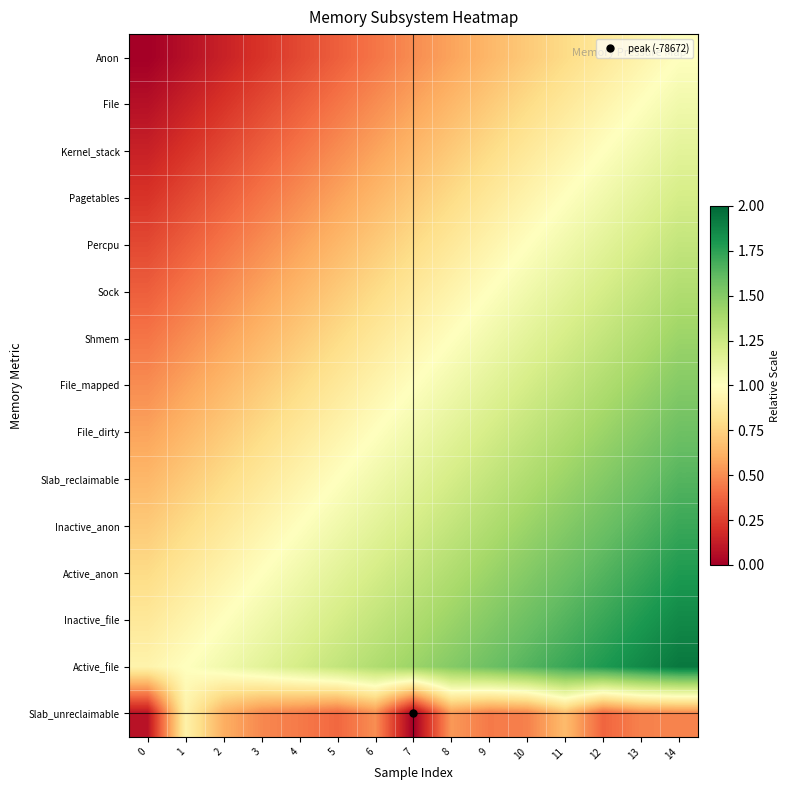

Reading left to right, transcribe all the data shown in this chart.

Anon: 0=0.0	1=0.1	2=0.1	3=0.2	4=0.3	5=0.4	6=0.4	7=0.5	8=0.6	9=0.6	10=0.7	11=0.8	12=0.9	13=0.9	14=1.0
File: 0=0.1	1=0.1	2=0.2	3=0.3	4=0.4	5=0.4	6=0.5	7=0.6	8=0.6	9=0.7	10=0.8	11=0.9	12=0.9	13=1.0	14=1.1
Kernel_stack: 0=0.1	1=0.2	2=0.3	3=0.4	4=0.4	5=0.5	6=0.6	7=0.6	8=0.7	9=0.8	10=0.9	11=0.9	12=1.0	13=1.1	14=1.1
Pagetables: 0=0.2	1=0.3	2=0.4	3=0.4	4=0.5	5=0.6	6=0.6	7=0.7	8=0.8	9=0.9	10=0.9	11=1.0	12=1.1	13=1.1	14=1.2
Percpu: 0=0.3	1=0.4	2=0.4	3=0.5	4=0.6	5=0.6	6=0.7	7=0.8	8=0.9	9=0.9	10=1.0	11=1.1	12=1.1	13=1.2	14=1.3
Sock: 0=0.4	1=0.4	2=0.5	3=0.6	4=0.6	5=0.7	6=0.8	7=0.9	8=0.9	9=1.0	10=1.1	11=1.1	12=1.2	13=1.3	14=1.4
Shmem: 0=0.4	1=0.5	2=0.6	3=0.6	4=0.7	5=0.8	6=0.9	7=0.9	8=1.0	9=1.1	10=1.1	11=1.2	12=1.3	13=1.4	14=1.4
File_mapped: 0=0.5	1=0.6	2=0.6	3=0.7	4=0.8	5=0.9	6=0.9	7=1.0	8=1.1	9=1.1	10=1.2	11=1.3	12=1.4	13=1.4	14=1.5
File_dirty: 0=0.6	1=0.6	2=0.7	3=0.8	4=0.9	5=0.9	6=1.0	7=1.1	8=1.1	9=1.2	10=1.3	11=1.4	12=1.4	13=1.5	14=1.6
Slab_reclaimable: 0=0.6	1=0.7	2=0.8	3=0.9	4=0.9	5=1.0	6=1.1	7=1.1	8=1.2	9=1.3	10=1.4	11=1.4	12=1.5	13=1.6	14=1.6
Inactive_anon: 0=0.7	1=0.8	2=0.9	3=0.9	4=1.0	5=1.1	6=1.1	7=1.2	8=1.3	9=1.4	10=1.4	11=1.5	12=1.6	13=1.6	14=1.7
Active_anon: 0=0.8	1=0.9	2=0.9	3=1.0	4=1.1	5=1.1	6=1.2	7=1.3	8=1.4	9=1.4	10=1.5	11=1.6	12=1.6	13=1.7	14=1.8
Inactive_file: 0=0.9	1=0.9	2=1.0	3=1.1	4=1.1	5=1.2	6=1.3	7=1.4	8=1.4	9=1.5	10=1.6	11=1.6	12=1.7	13=1.8	14=1.9
Active_file: 0=0.9	1=1.0	2=1.1	3=1.1	4=1.2	5=1.3	6=1.4	7=1.4	8=1.5	9=1.6	10=1.6	11=1.7	12=1.8	13=1.9	14=1.9
Slab_unreclaimable: 0=0.1	1=0.9	2=0.6	3=0.5	4=0.4	5=0.4	6=0.5	7=0.0	8=0.5	9=0.4	10=0.5	11=0.7	12=0.4	13=0.5	14=0.5